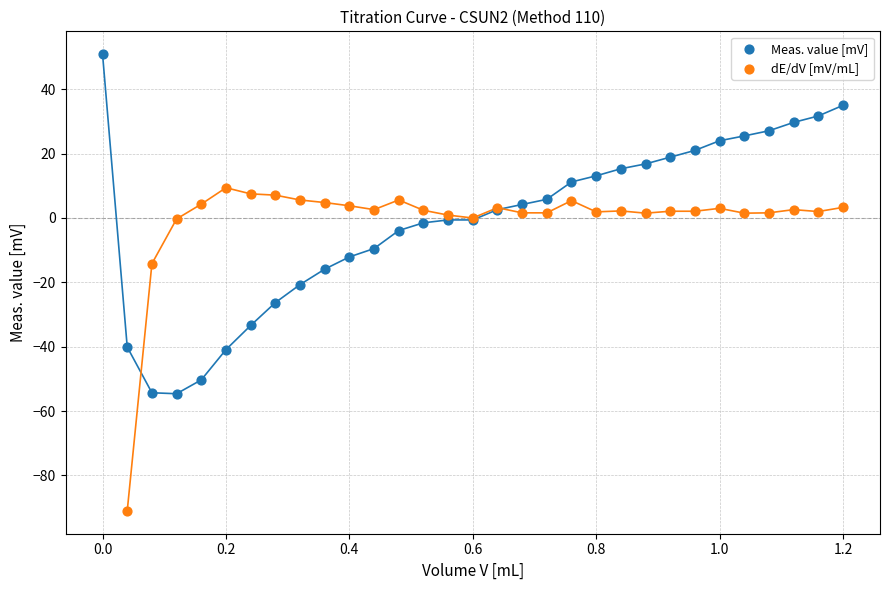

Which series contains the lowest Y value?

dE/dV [mV/mL]